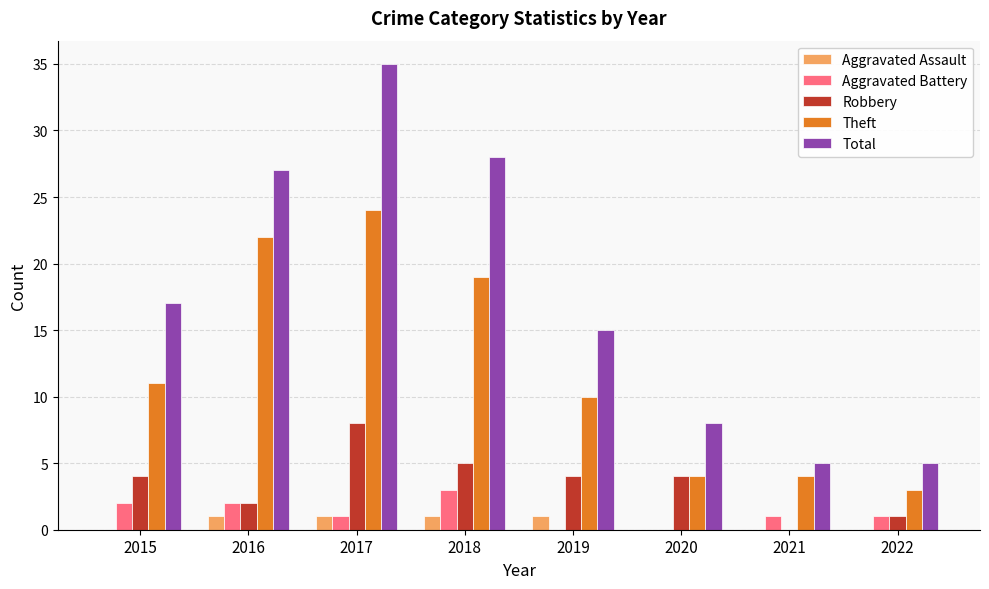

Reading left to right, extract all data points from this chart.

Aggravated Assault: 0	1	1	1	1	0	0	0
Aggravated Battery: 2	2	1	3	0	0	1	1
Robbery: 4	2	8	5	4	4	0	1
Theft: 11	22	24	19	10	4	4	3
Total: 17	27	35	28	15	8	5	5